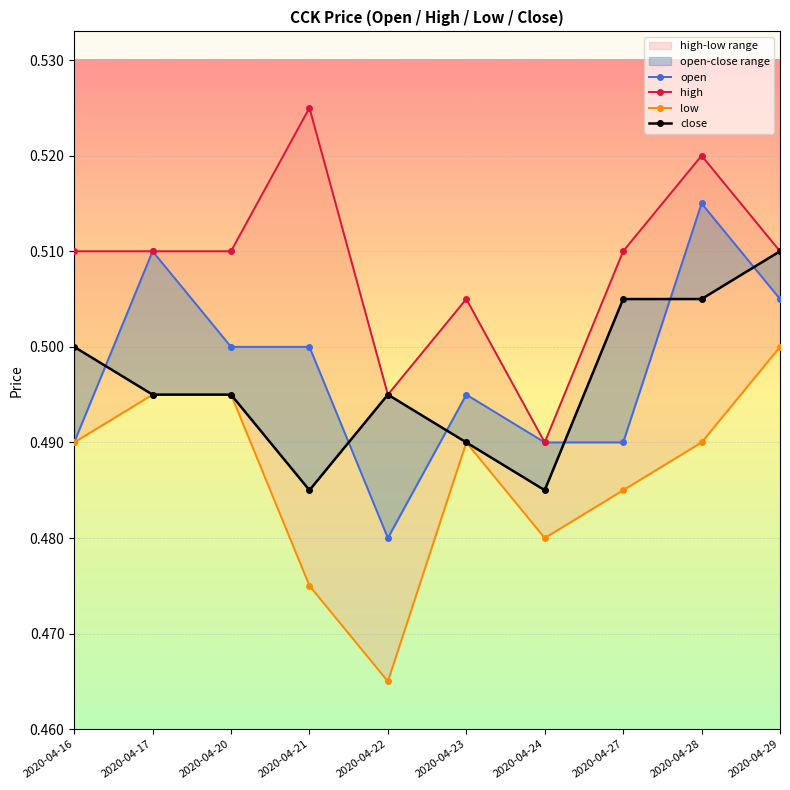

How many distinct data groups are displayed?

4